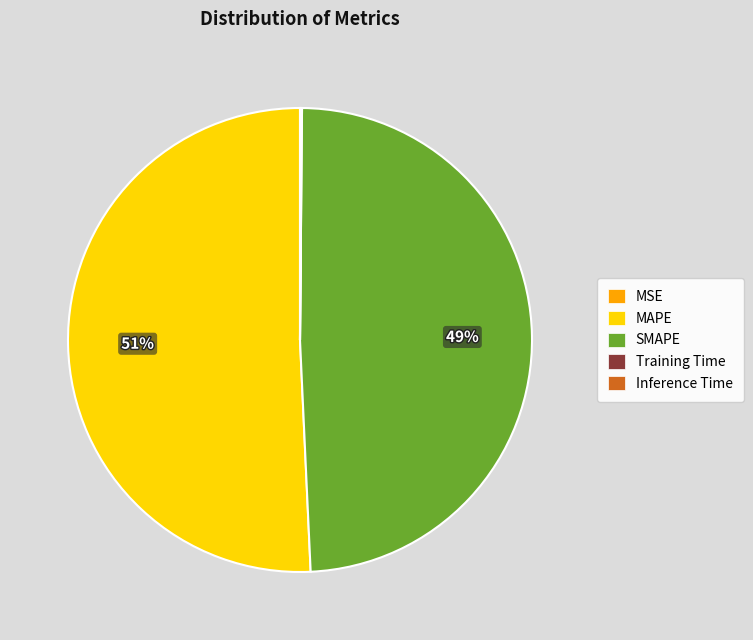

The MAPE slice represents 51% of the pie. True or false?

True